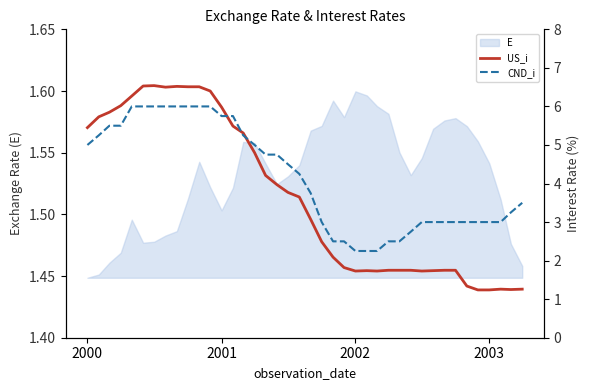

How many data points in US_i are above 3?

21